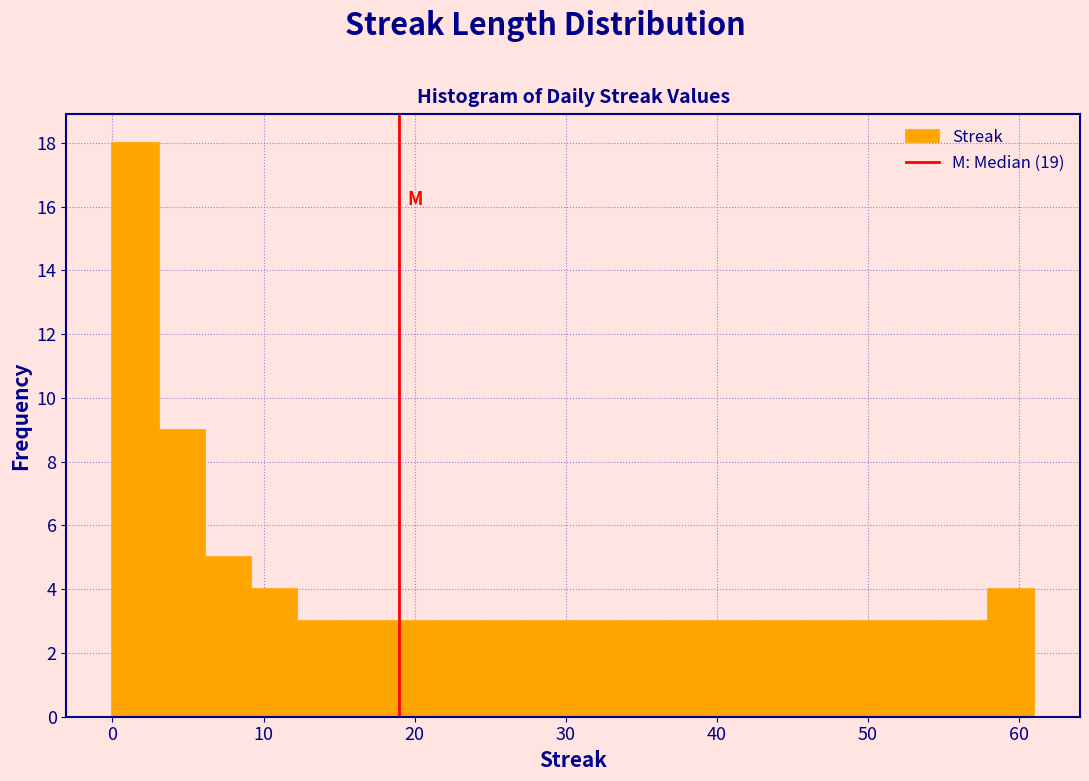

Read against the x-axis, roughly where is the centre of the tallest bar?

2